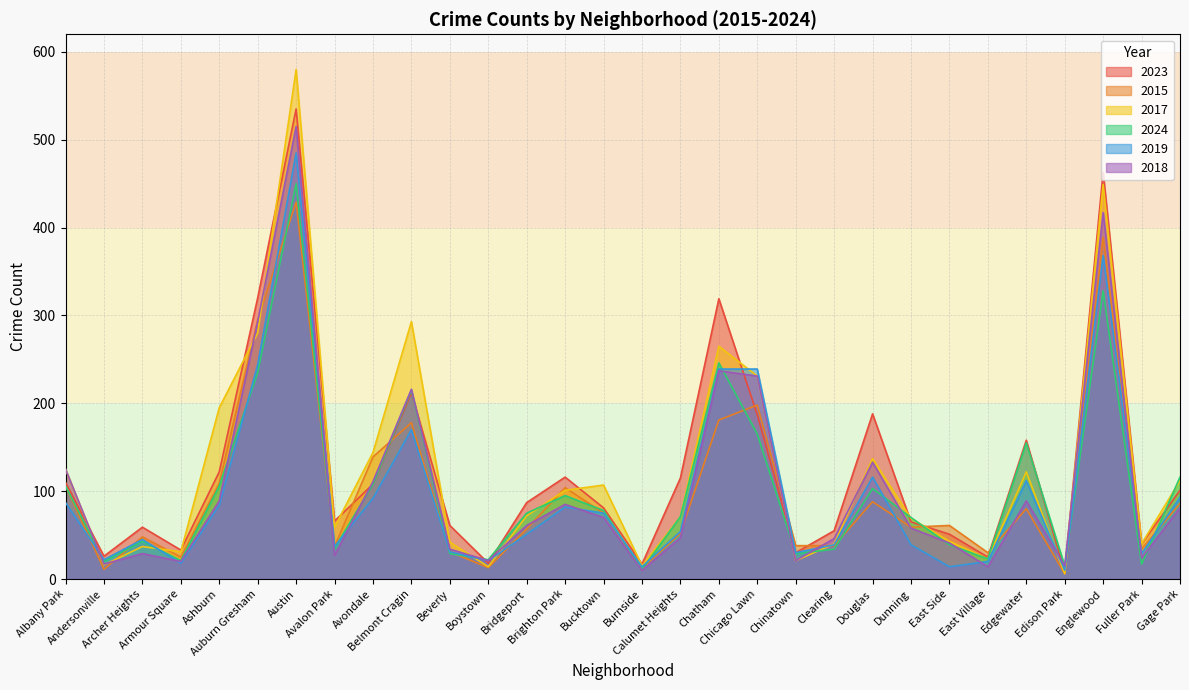

Does the chart have visible grid lines?

Yes